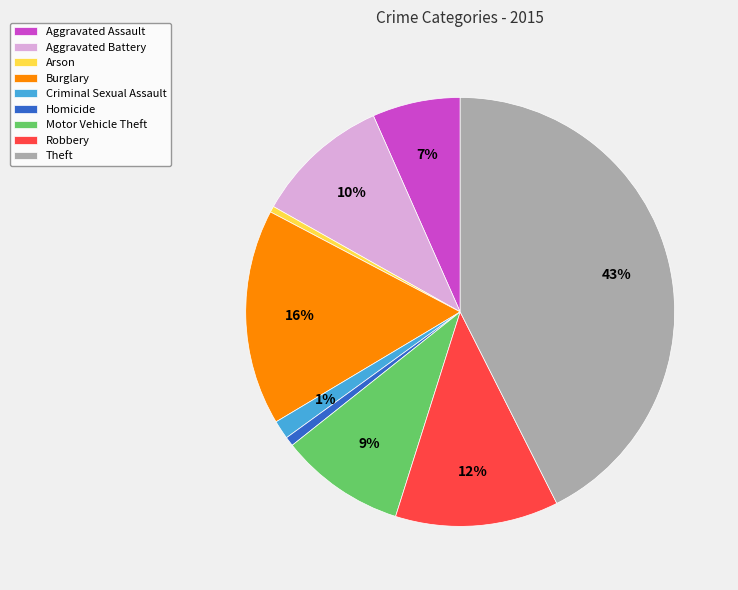

Count the number of slices in the pie.

9